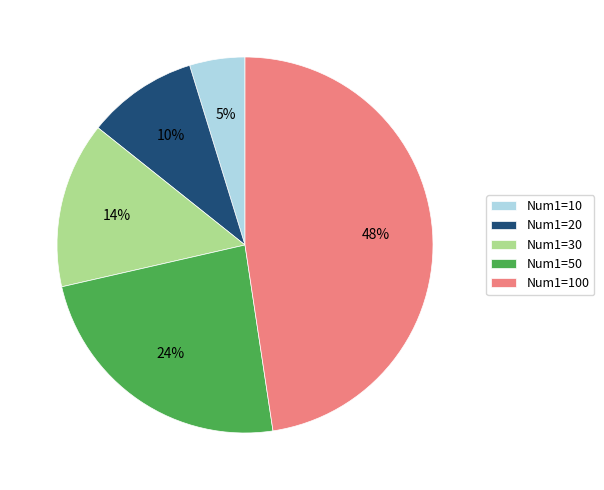

Is it true that Num1=50 is 37% of the pie?

False